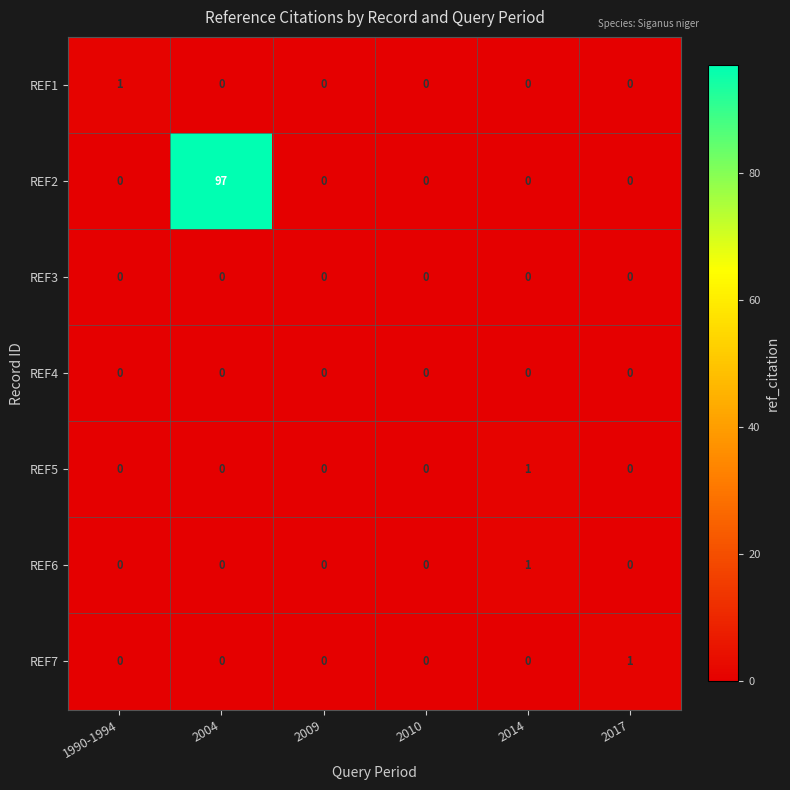

What is the maximum value shown in the chart?

97